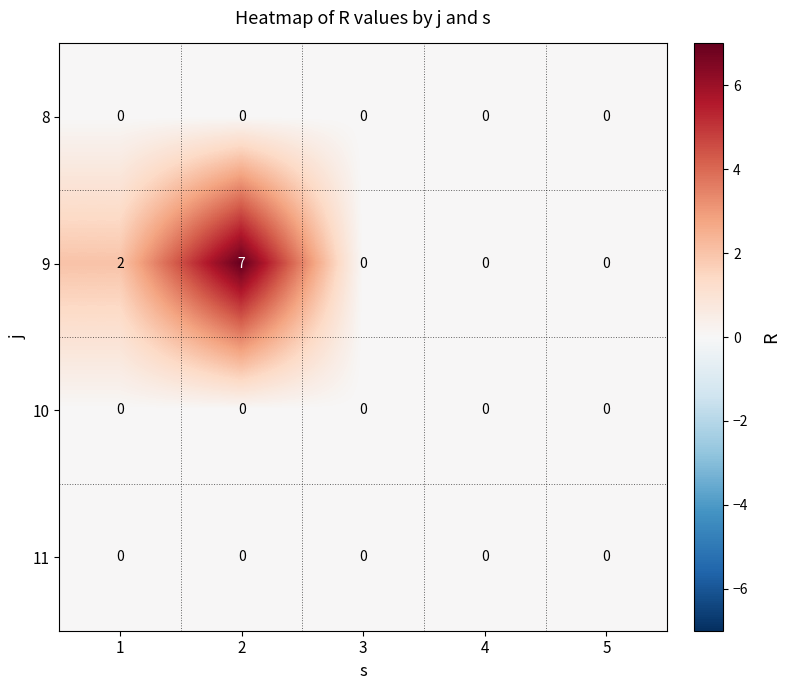

Is it true that 9 equals 4 at 5?

False